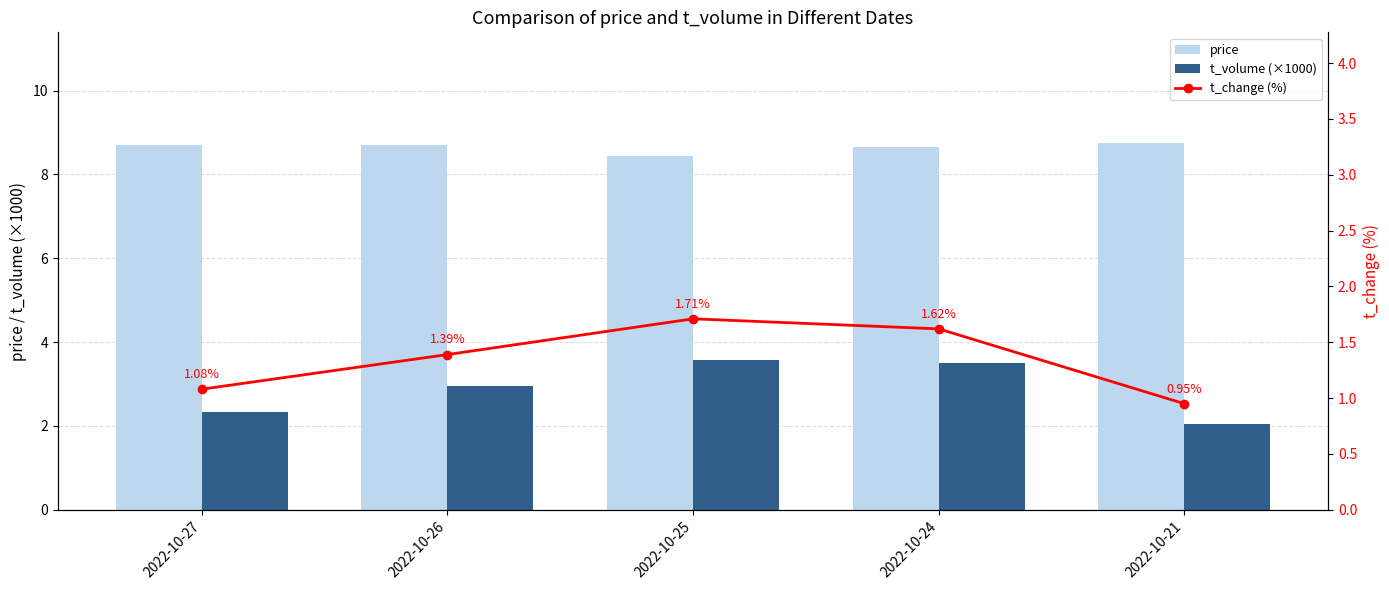

Which has a higher value, 2022-10-26 or 2022-10-27?

2022-10-27